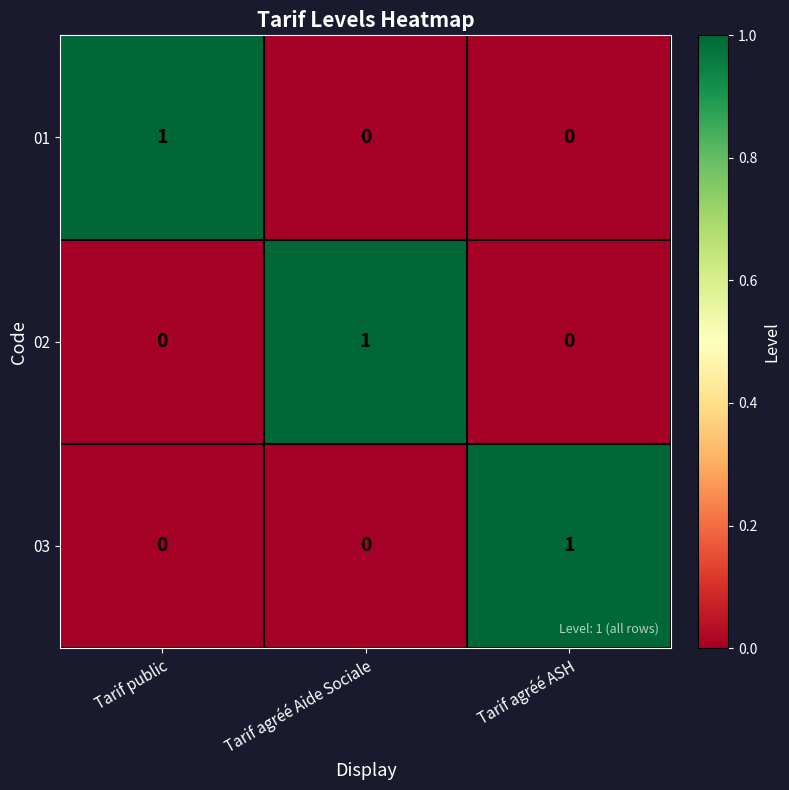

True or false: 03 has a value of 0 at Tarif agréé Aide Sociale.

True